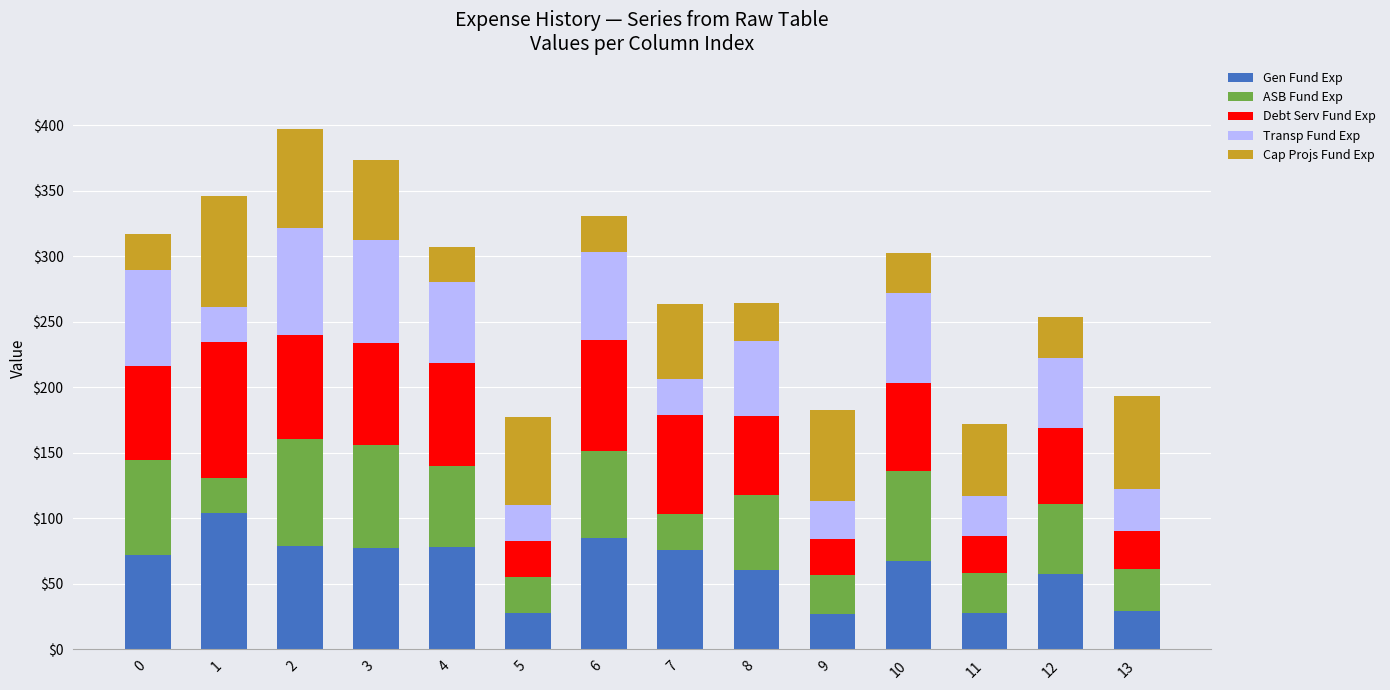

What is the maximum value for Gen Fund Exp?

103.8